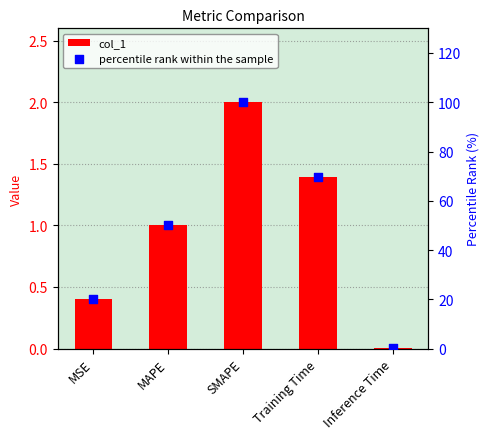

Which series contains the lowest Y value?

col_1